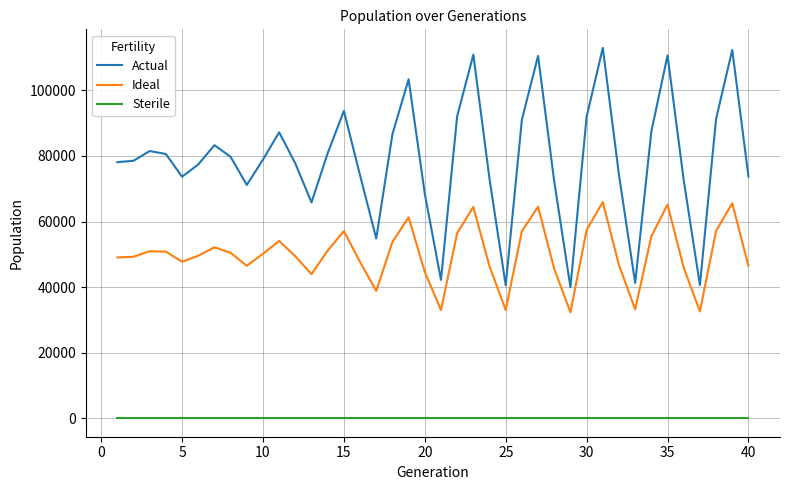

Which series has the largest total across all categories?

Actual